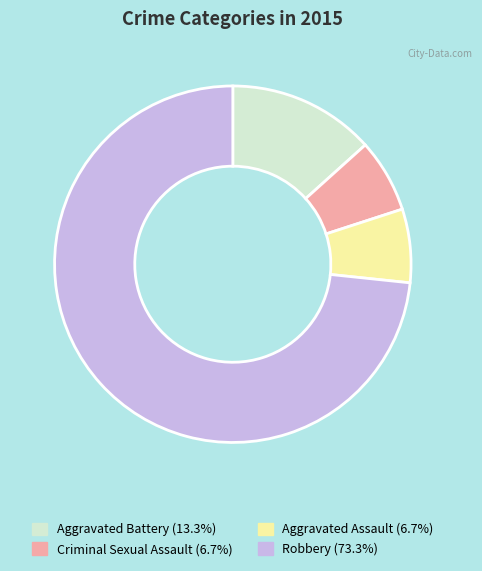

True or false: Aggravated Assault accounts for 1% of the total.

False